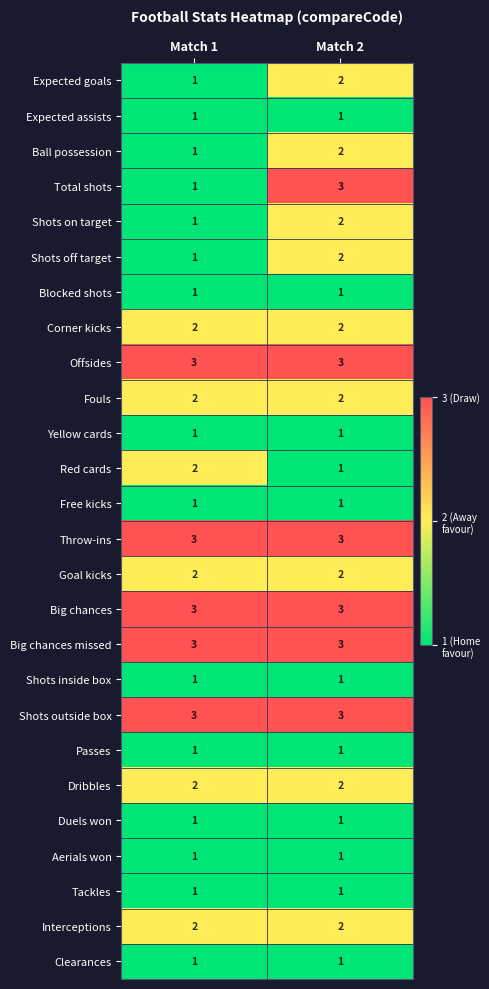

What is the approximate value of Total shots at Match 2?

3